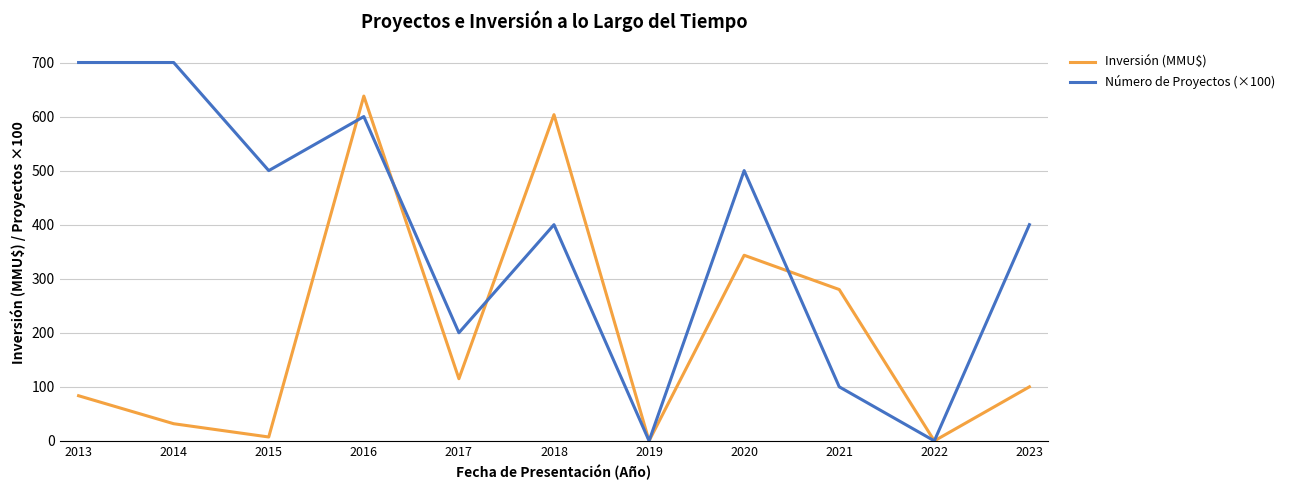

Between 2014 and 2020, which series saw the biggest shift?

Inversión (MMU$)